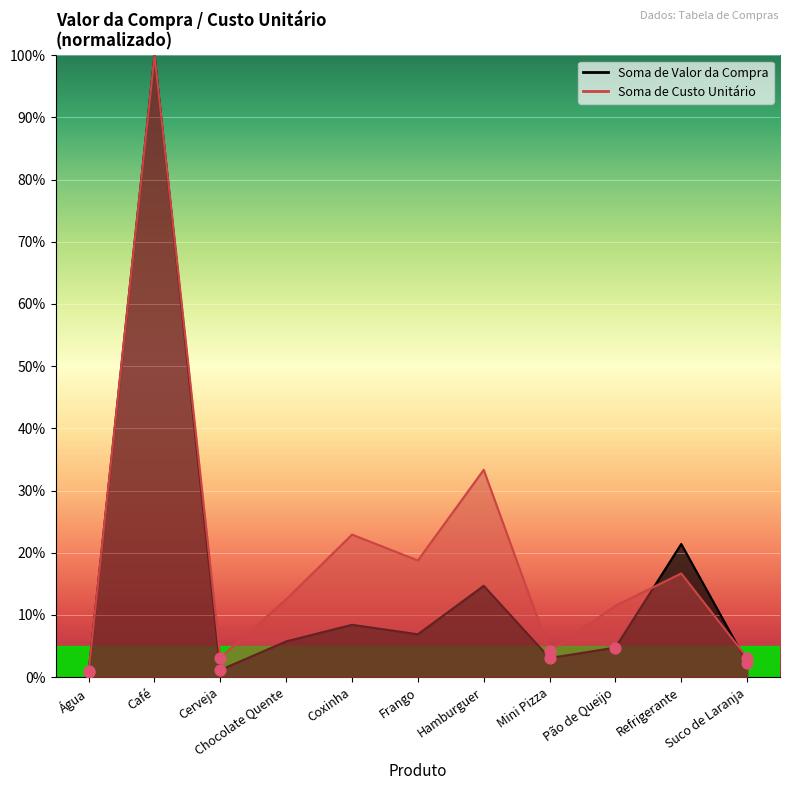

Is the value of Soma de Valor da Compra at Água greater than the value of Soma de Custo Unitário at Mini Pizza?

No